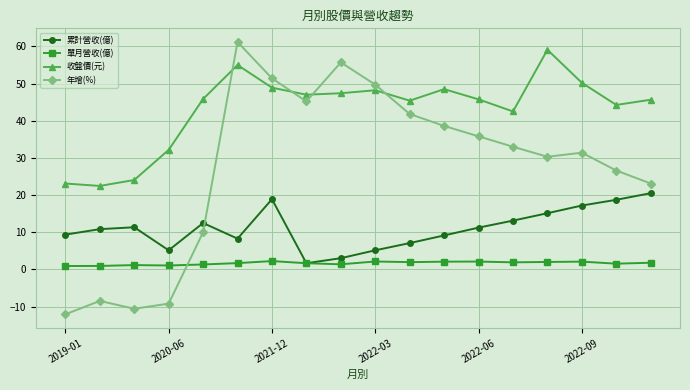

List the series in order of their overall mean, highest first.

收盤價(元), 年增(%), 累計營收(億), 單月營收(億)